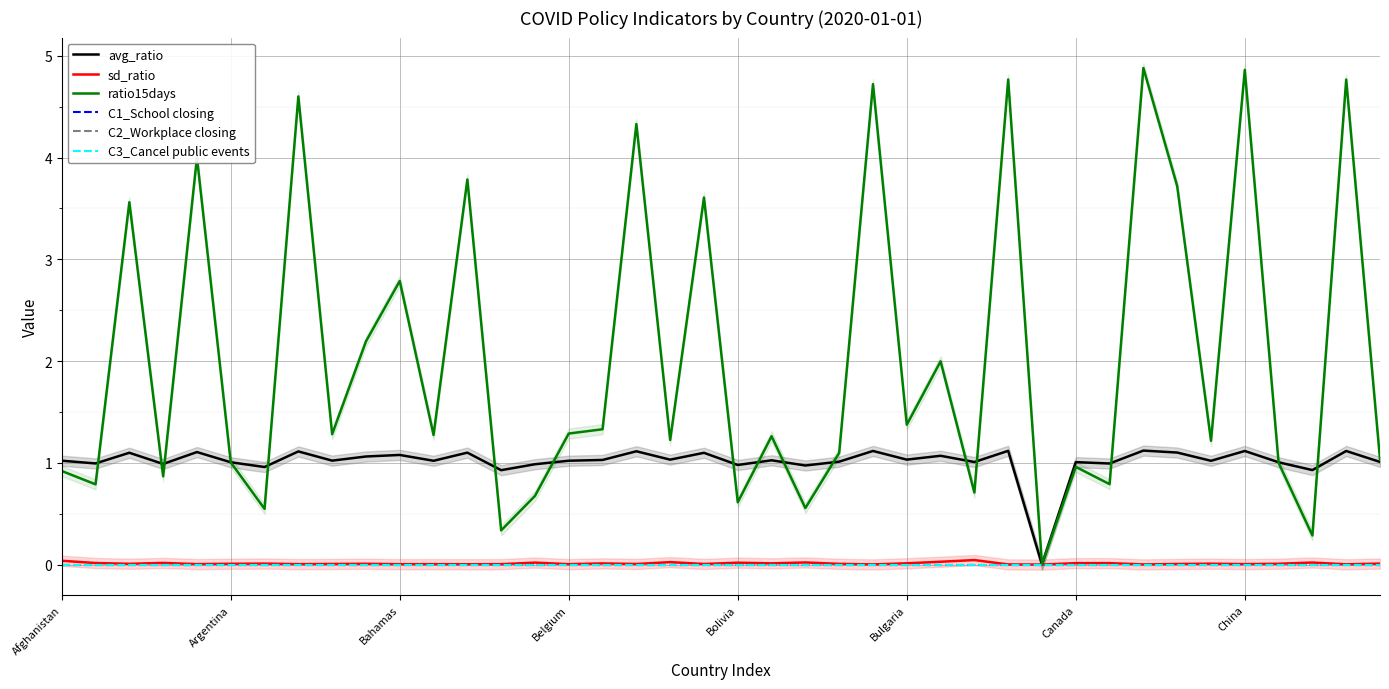

What are all the series names shown in the legend?

avg_ratio, sd_ratio, ratio15days, C1_School closing, C2_Workplace closing, C3_Cancel public events